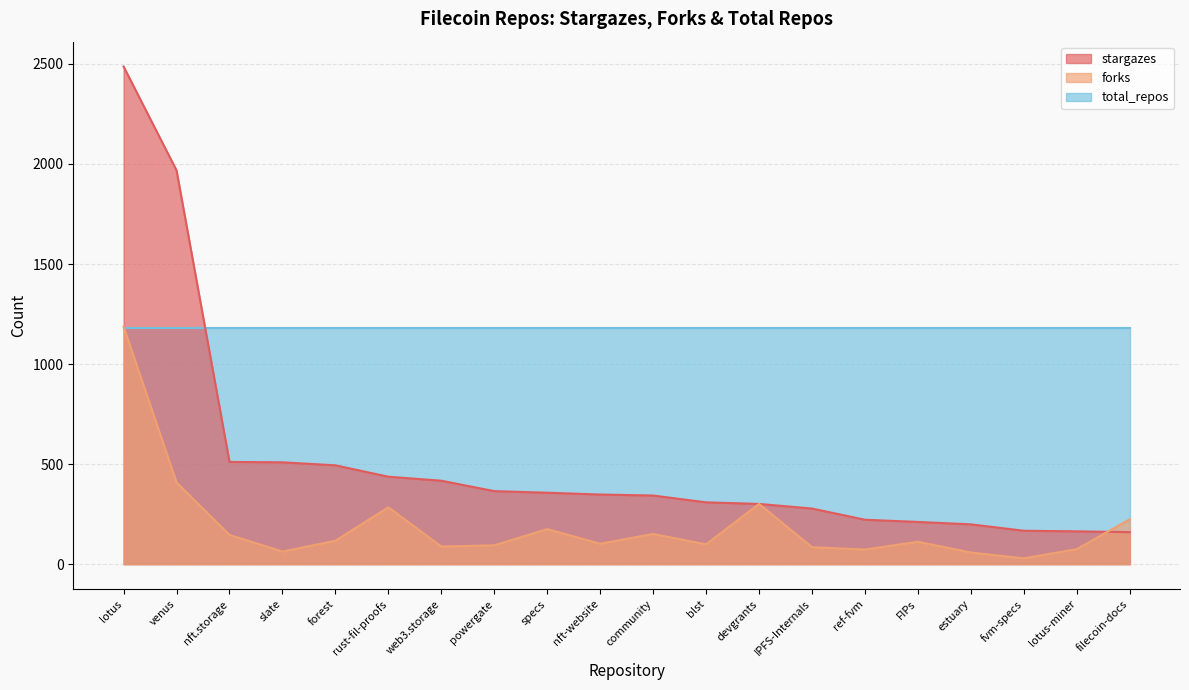

What is the difference between the second highest and minimum values in the forks series?

379